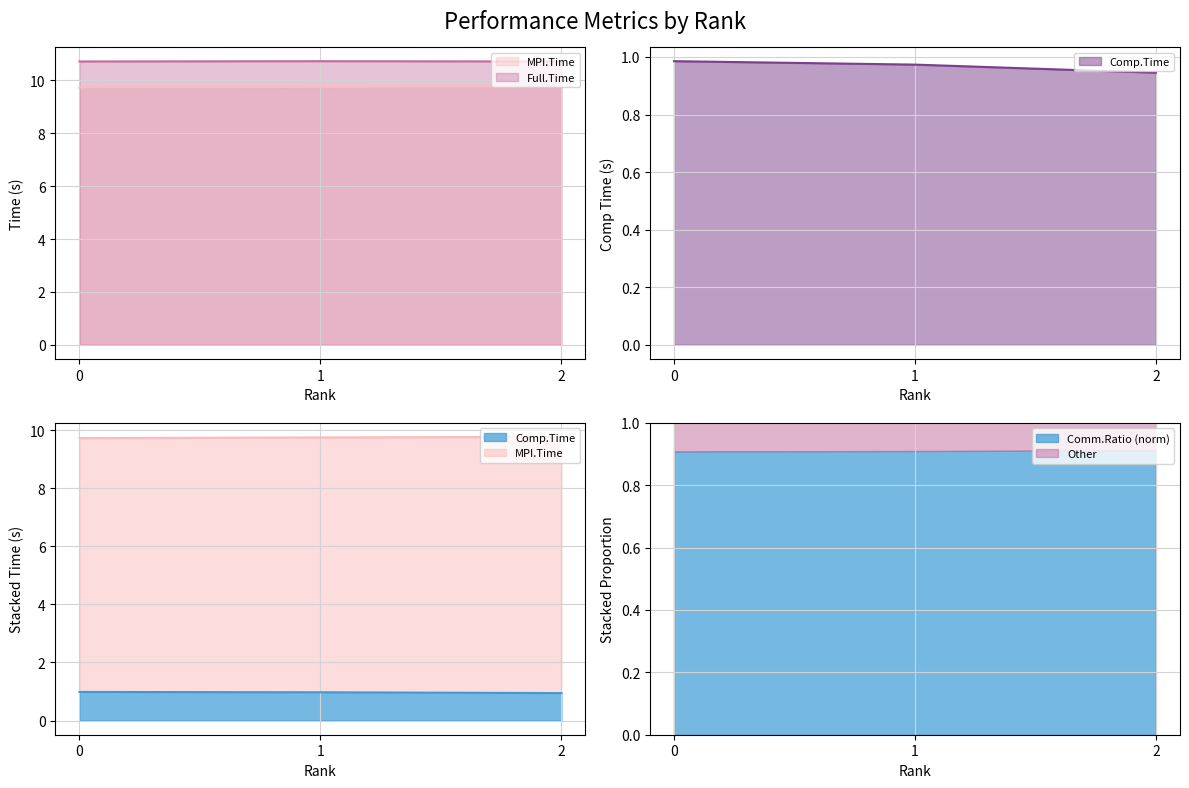

Is it true that Comm.Ratio (norm) equals 1.4 at 2?

False